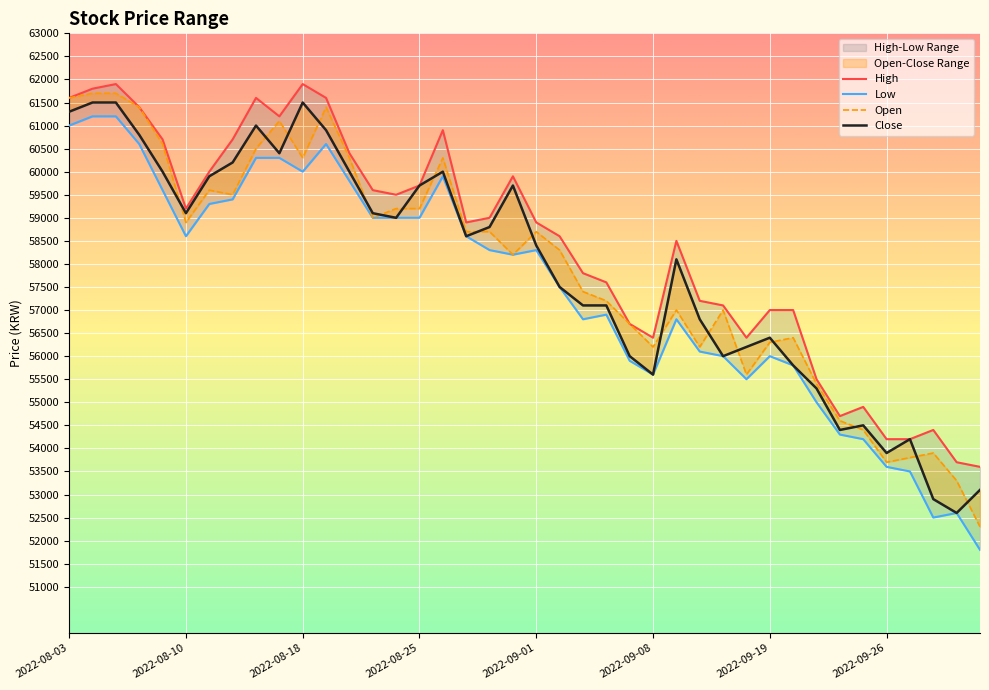

Reading left to right, transcribe all the data shown in this chart.

High: 61600	61800	61900	61400	60700	59200	60000	60700	61600	61200	61900	61600	60400	59600	59500	59700	60900	58900	59000	59900	58900	58600	57800	57600	56700	56400	58500	57200	57100	56400	57000	57000	55500	54700	54900	54200	54200	54400	53700	53600
Low: 61000	61200	61200	60600	59600	58600	59300	59400	60300	60300	60000	60600	59800	59000	59000	59000	59900	58600	58300	58200	58300	57500	56800	56900	55900	55600	56800	56100	56000	55500	56000	55800	55000	54300	54200	53600	53500	52500	52600	51800
Open: 61600	61700	61700	61400	60600	58900	59600	59500	60500	61100	60300	61400	60300	59000	59200	59200	60300	58700	58700	58200	58700	58300	57400	57200	56700	56200	57000	56200	57000	55600	56300	56400	55400	54600	54400	53700	53800	53900	53300	52300
Close: 61300	61500	61500	60800	60000	59100	59900	60200	61000	60400	61500	60900	60000	59100	59000	59700	60000	58600	58800	59700	58400	57500	57100	57100	56000	55600	58100	56800	56000	56200	56400	55800	55300	54400	54500	53900	54200	52900	52600	53100